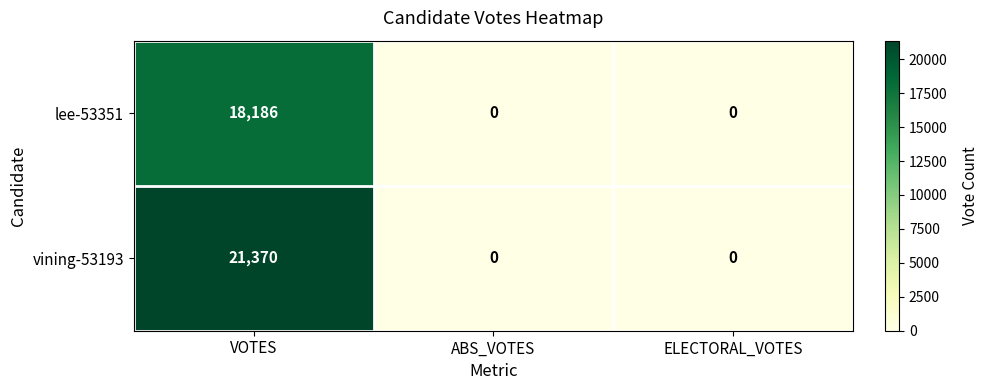

Rank the series by their average value, from lowest to highest.

lee-53351, vining-53193